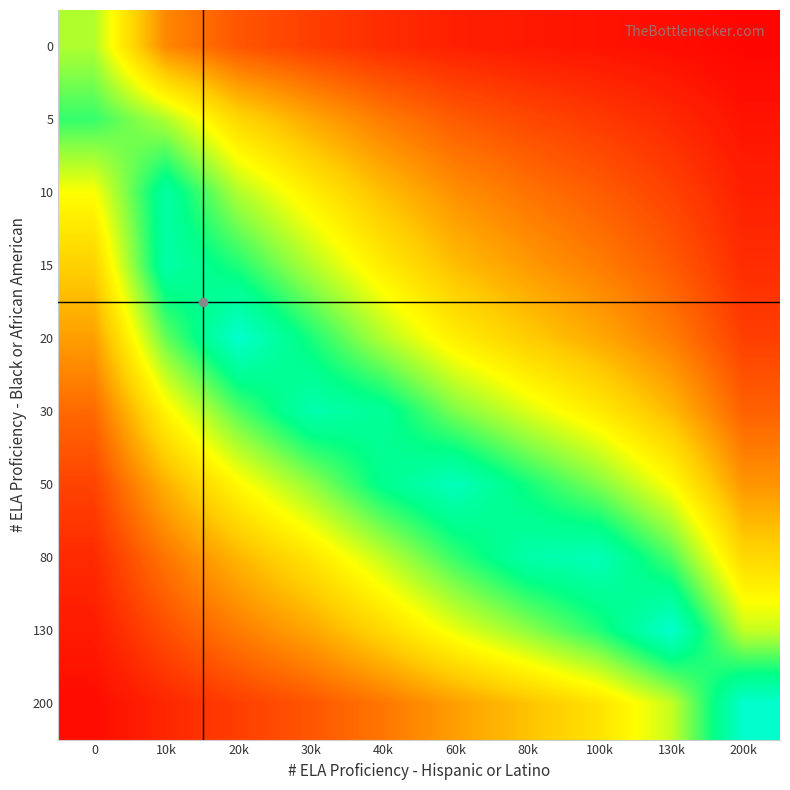

What is the difference between the highest and lowest values at 200k?

1.0